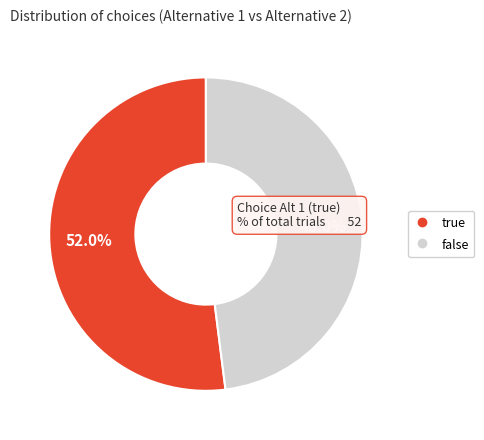

What is the largest slice in the pie chart?

true